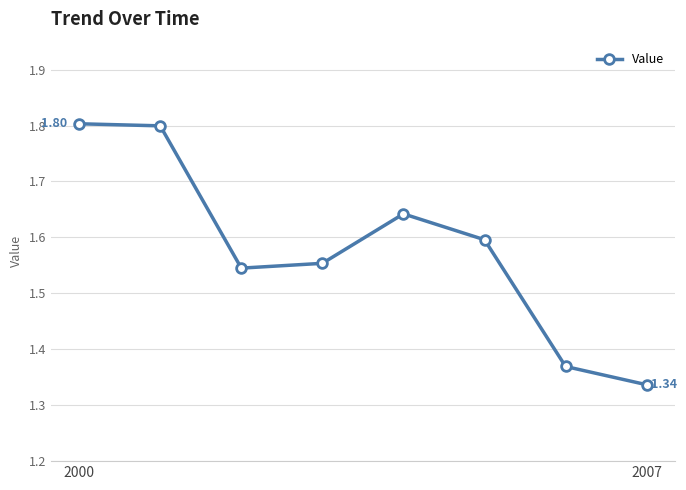

What is the sum of all values?

12.6